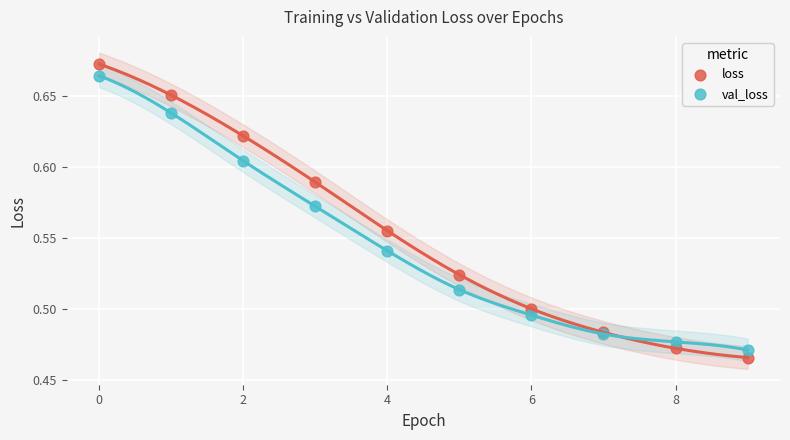

Which series contains the lowest Y value?

loss